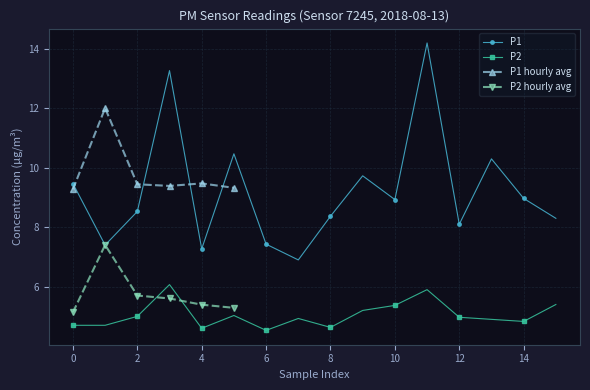

Is it true that P1 equals 7.2 at 05:00?

False